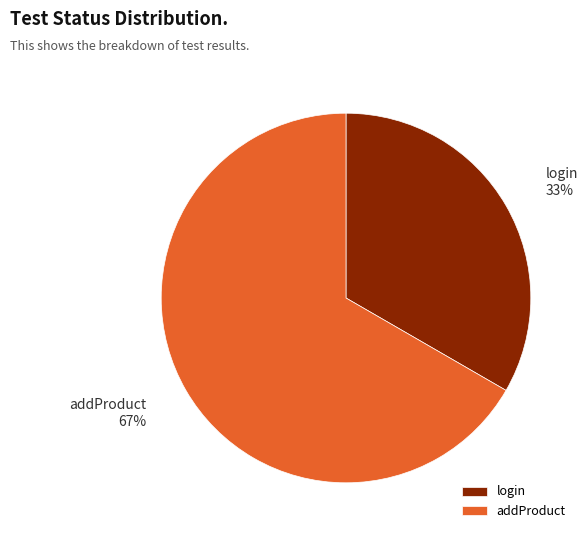

To the nearest percent, what portion does login represent?

33%